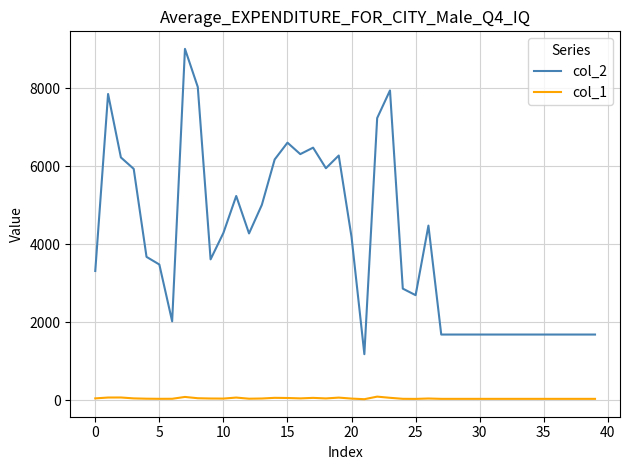

True or false: col_1 and col_2 cross at least once.

False